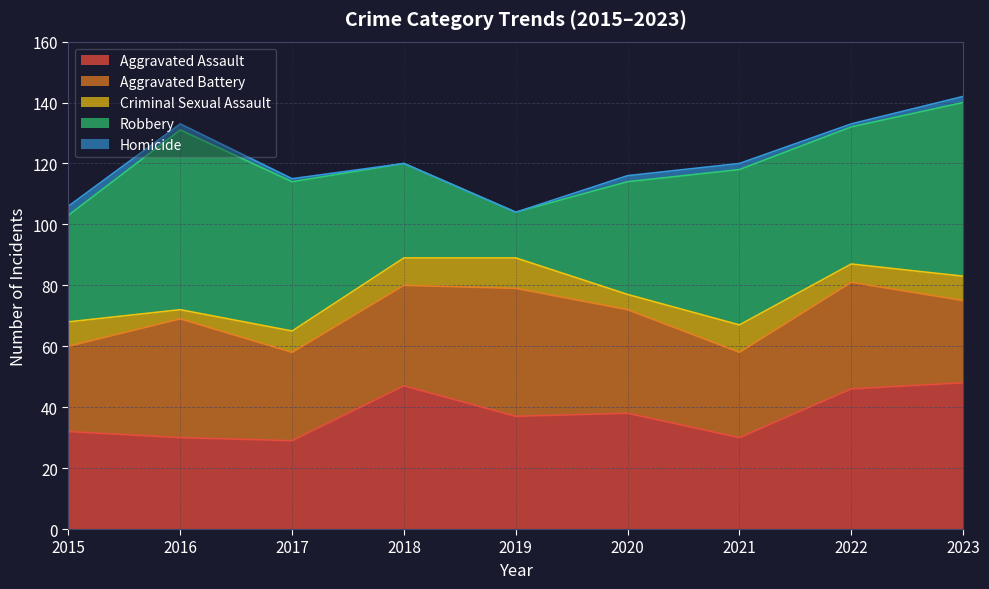

Reading left to right, extract all data points from this chart.

Aggravated Assault: 2015=32	2016=30	2017=29	2018=47	2019=37	2020=38	2021=30	2022=46	2023=48
Aggravated Battery: 2015=28	2016=39	2017=29	2018=33	2019=42	2020=34	2021=28	2022=35	2023=27
Criminal Sexual Assault: 2015=8	2016=3	2017=7	2018=9	2019=10	2020=5	2021=9	2022=6	2023=8
Robbery: 2015=35	2016=59	2017=49	2018=31	2019=15	2020=37	2021=51	2022=45	2023=57
Homicide: 2015=3	2016=2	2017=1	2018=0	2019=0	2020=2	2021=2	2022=1	2023=2